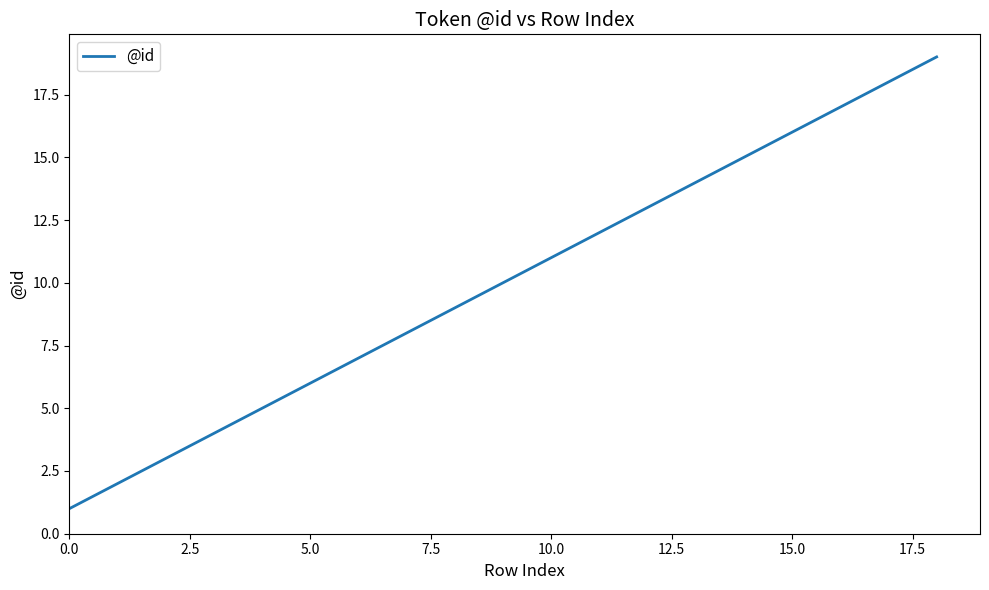

How many lines are shown in the chart?

1